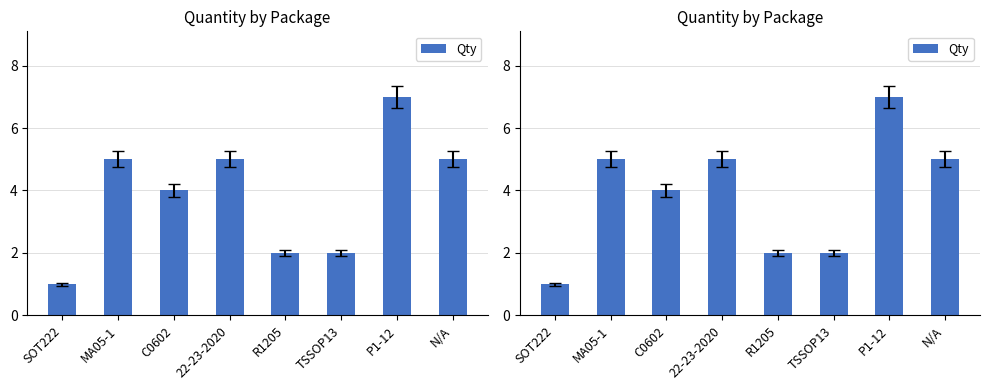

Where does the data first go above 5?

P1-12